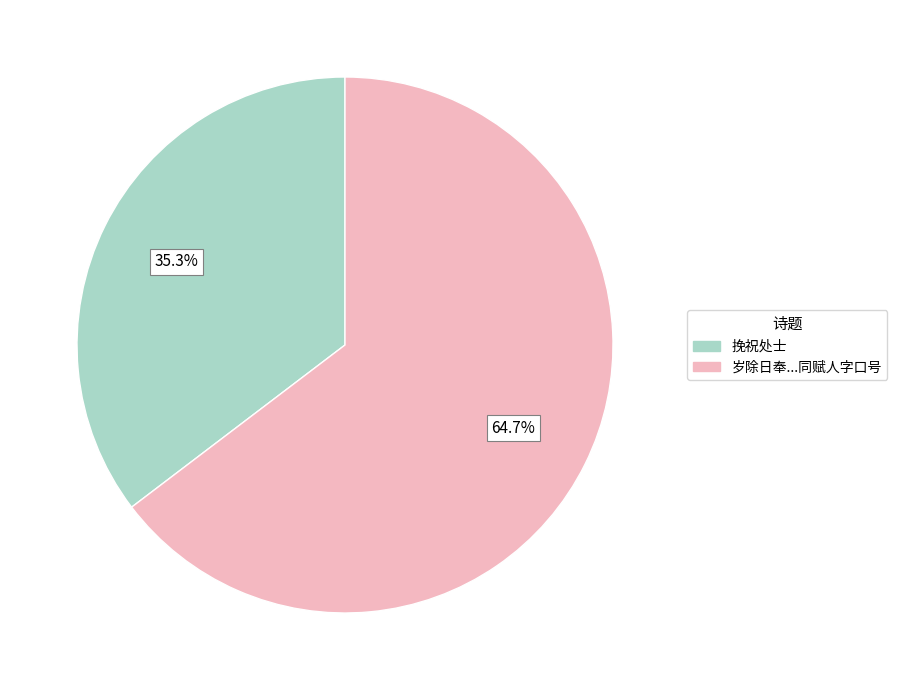

To the nearest percent, what is the average slice percentage?

50%